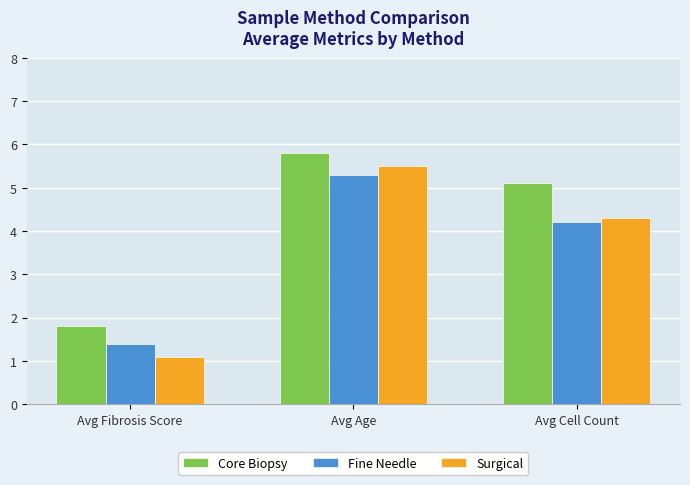

What is the value of the Core Biopsy bar at the 3rd from the left?

5.1